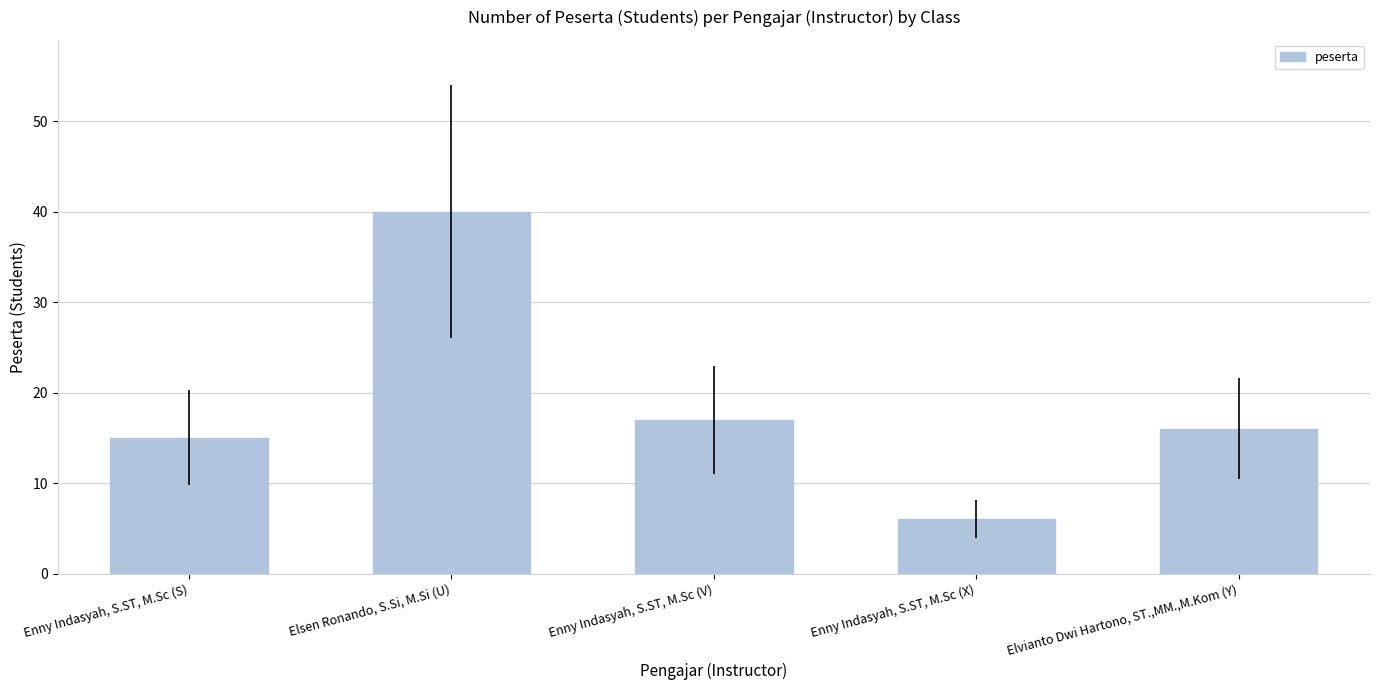

Reading right to left, list all the values displayed in this chart.

16	6	17	40	15